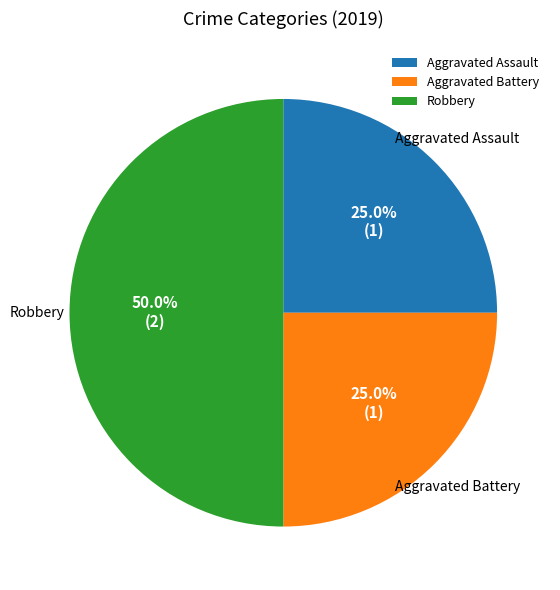

What portion of the pie excludes Robbery?

50.0%